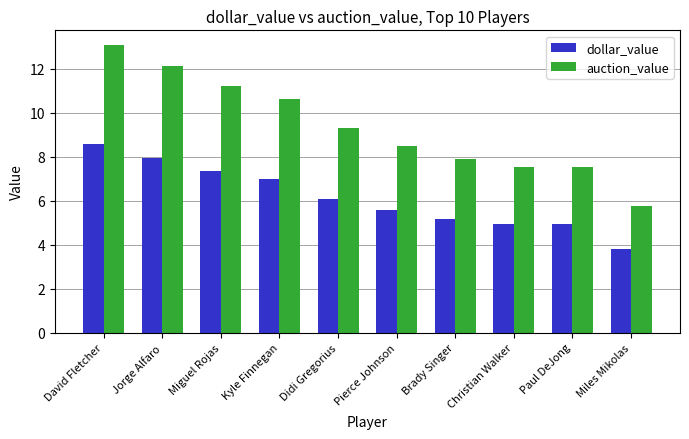

Which series has the widest spread of values?

auction_value